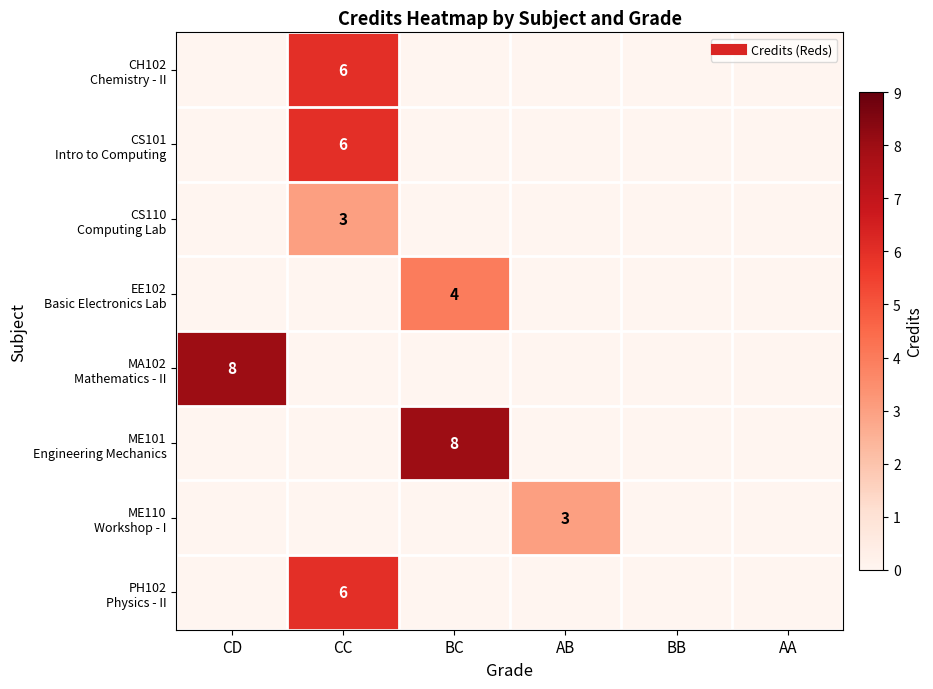

At which category is the sum across all series the highest?

CC